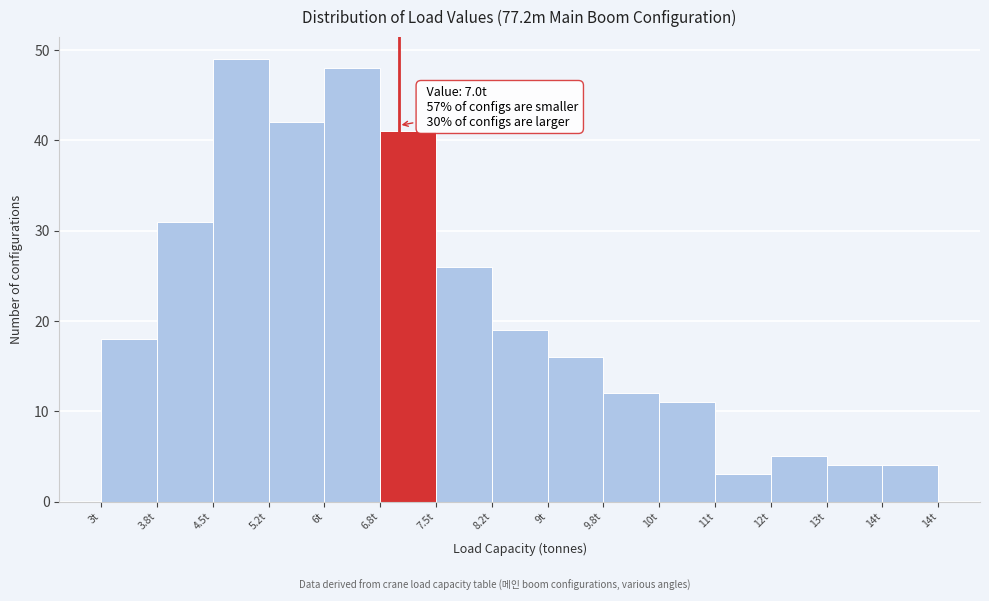

Reading left to right, list all the values displayed in this chart.

18	31	49	42	48	41	26	19	16	12	11	3	5	4	4